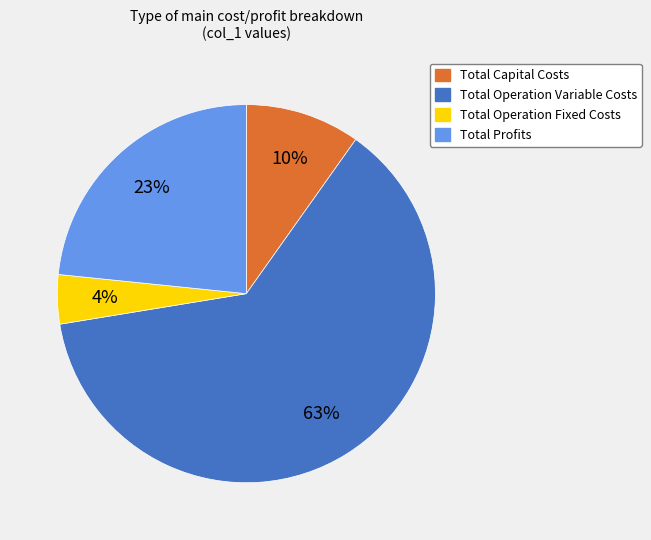

To the nearest percent, what is the average slice percentage?

25%